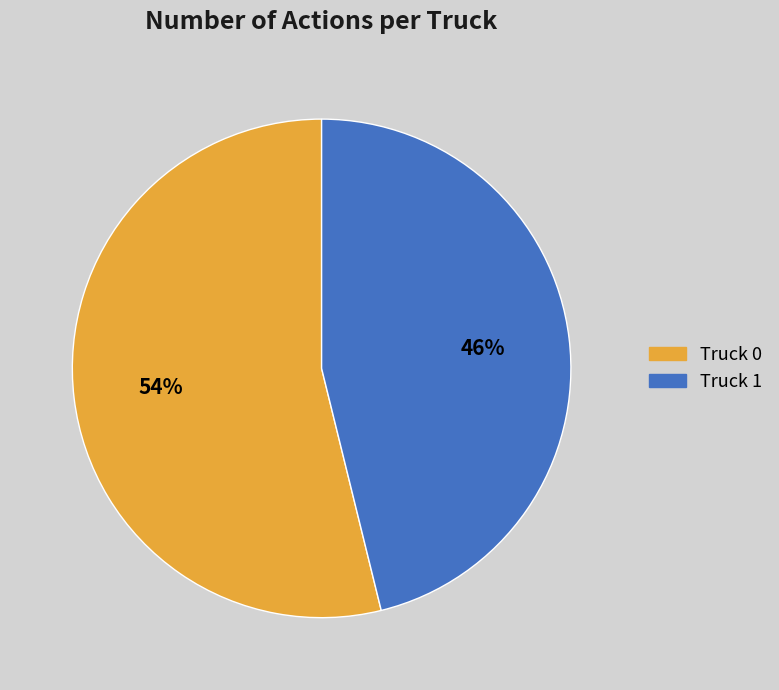

To the nearest percent, what is the difference between the largest and smallest slice percentages?

8%